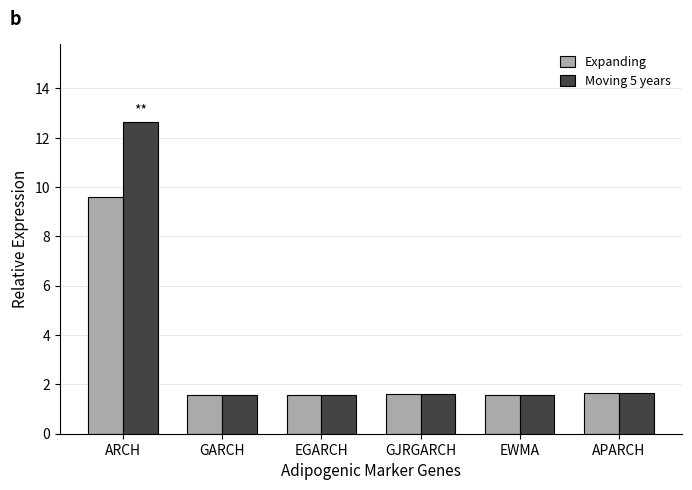

Between ARCH and GARCH, which series saw the biggest shift?

Moving 5 years